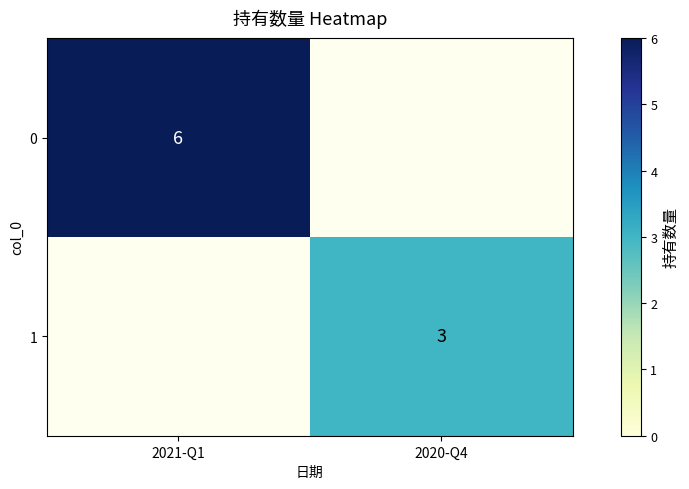

The value of 1 at 2020-Q4 is 3. True or false?

True